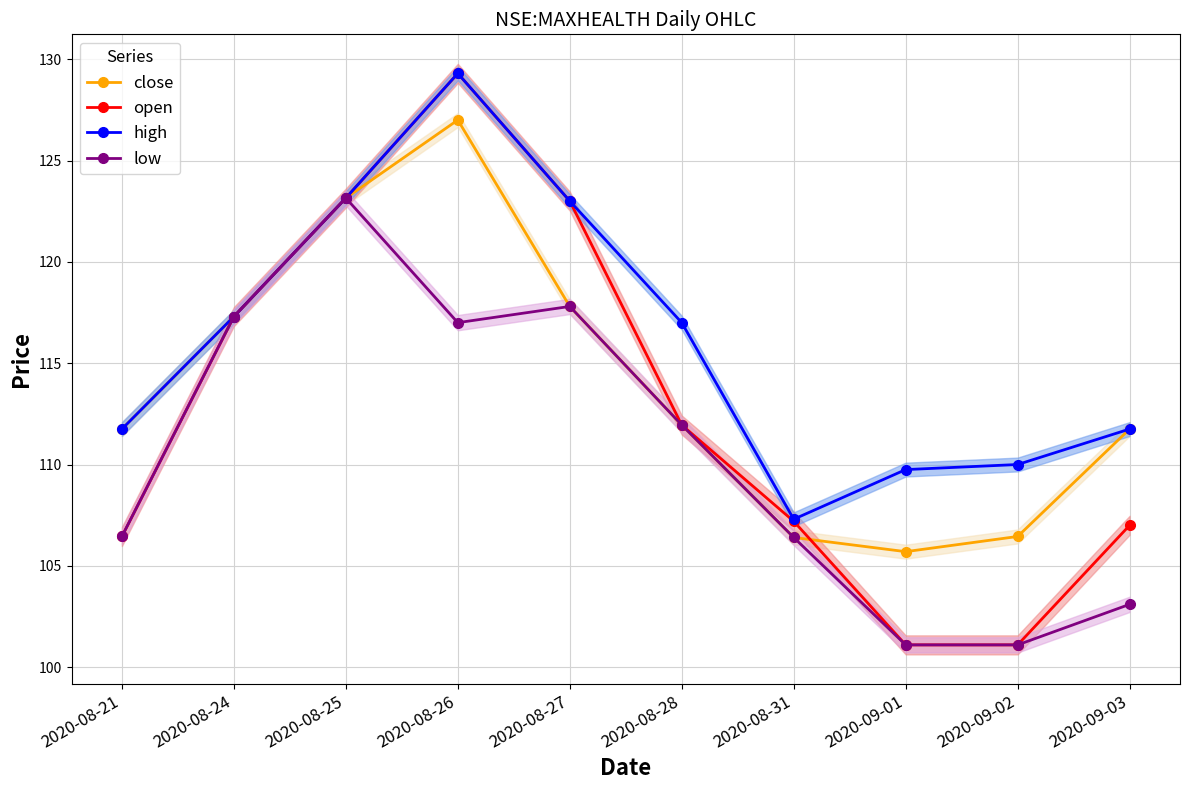

Is it true that close equals 127.0 at 2020-08-26?

True